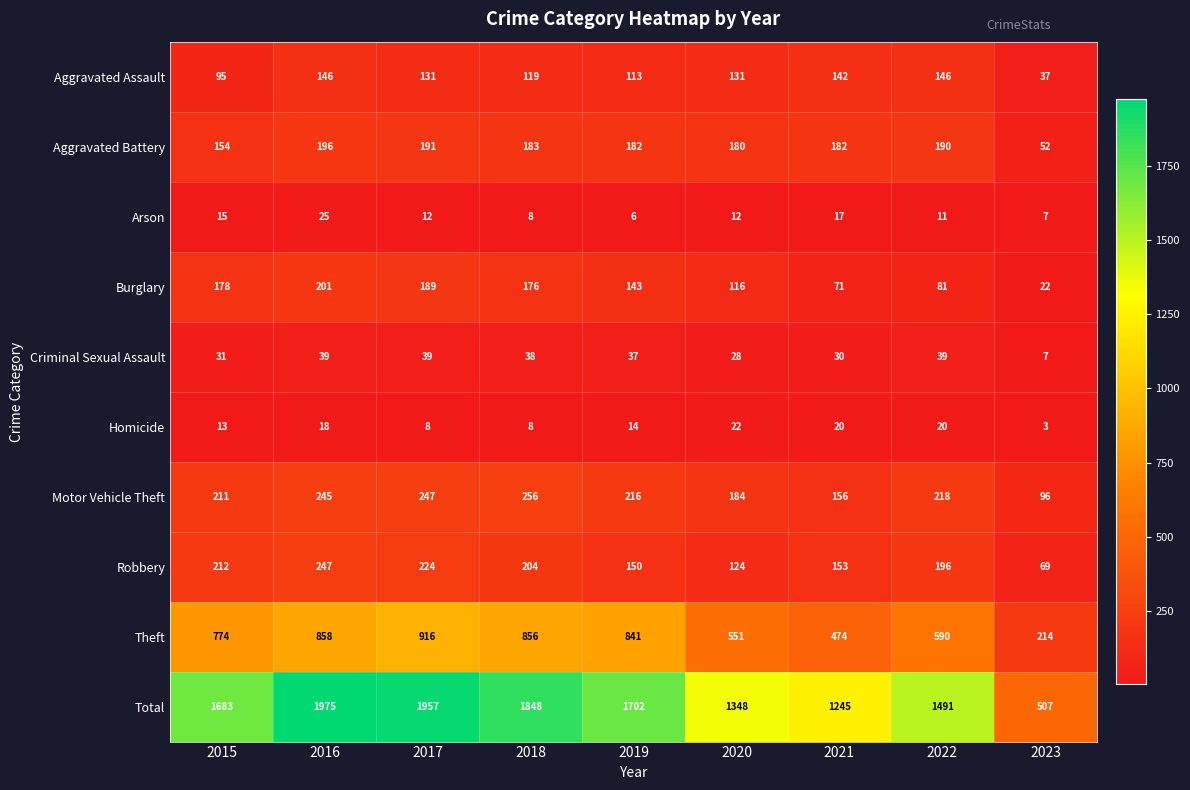

True or false: Burglary has a value of 22 at 2023.

True